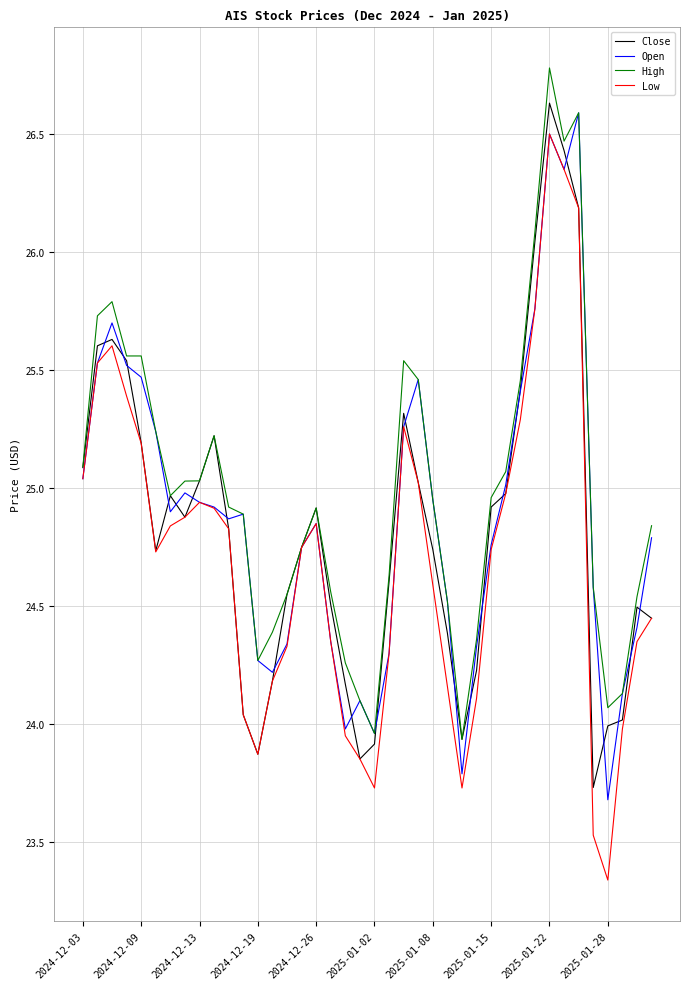

What is the maximum value for Open?

26.6